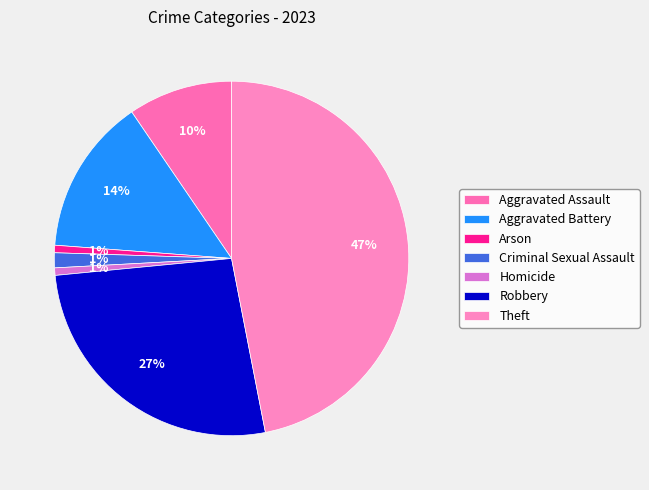

How many segments does this pie chart have?

7